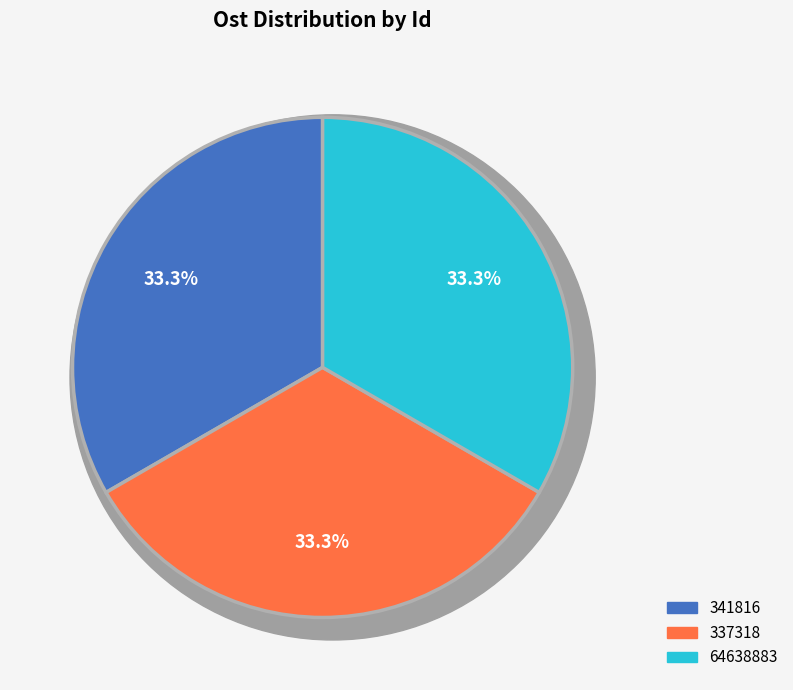

Does any single category account for the majority?

No